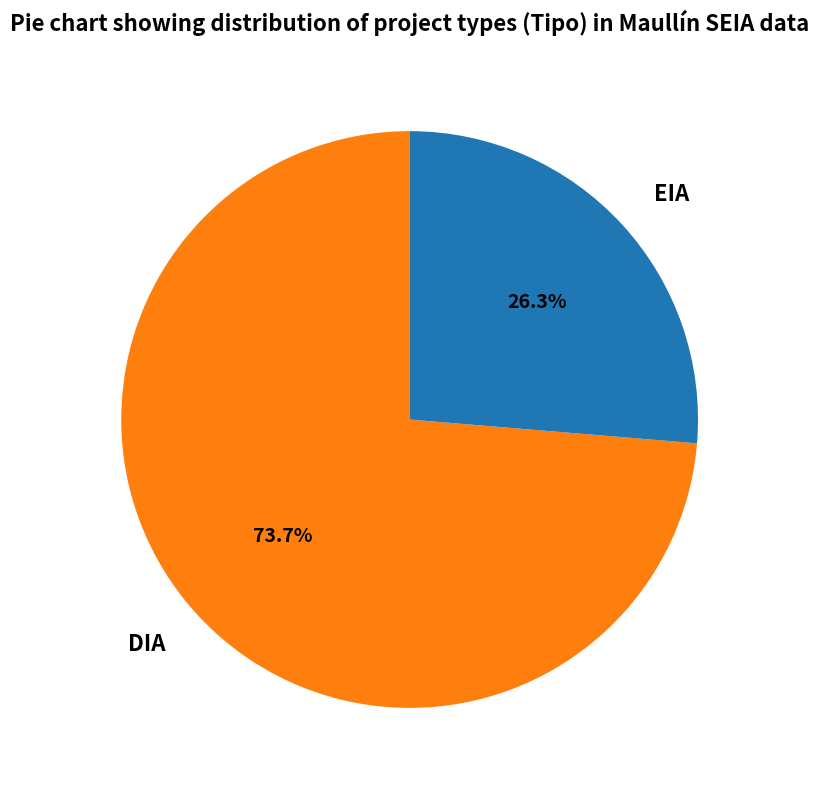

Which has a higher value, EIA or DIA?

DIA